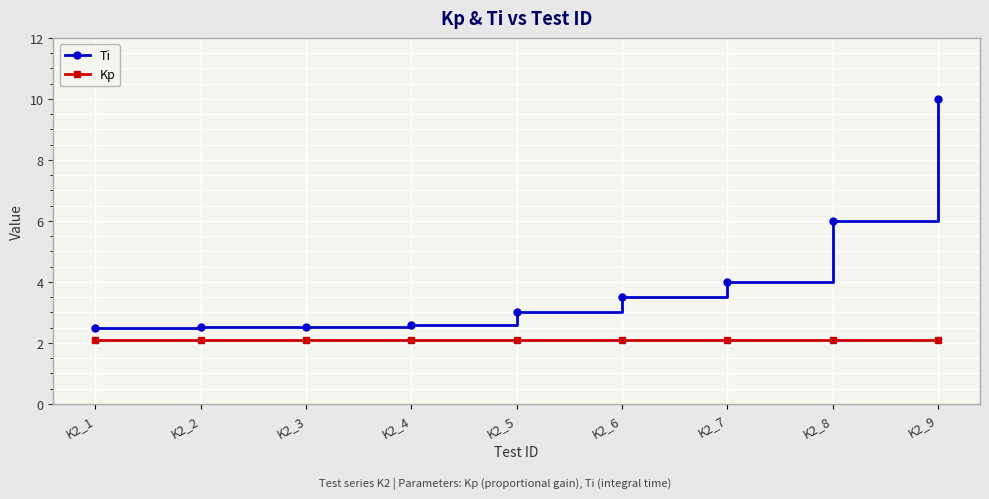

What is the smallest value displayed?

2.1